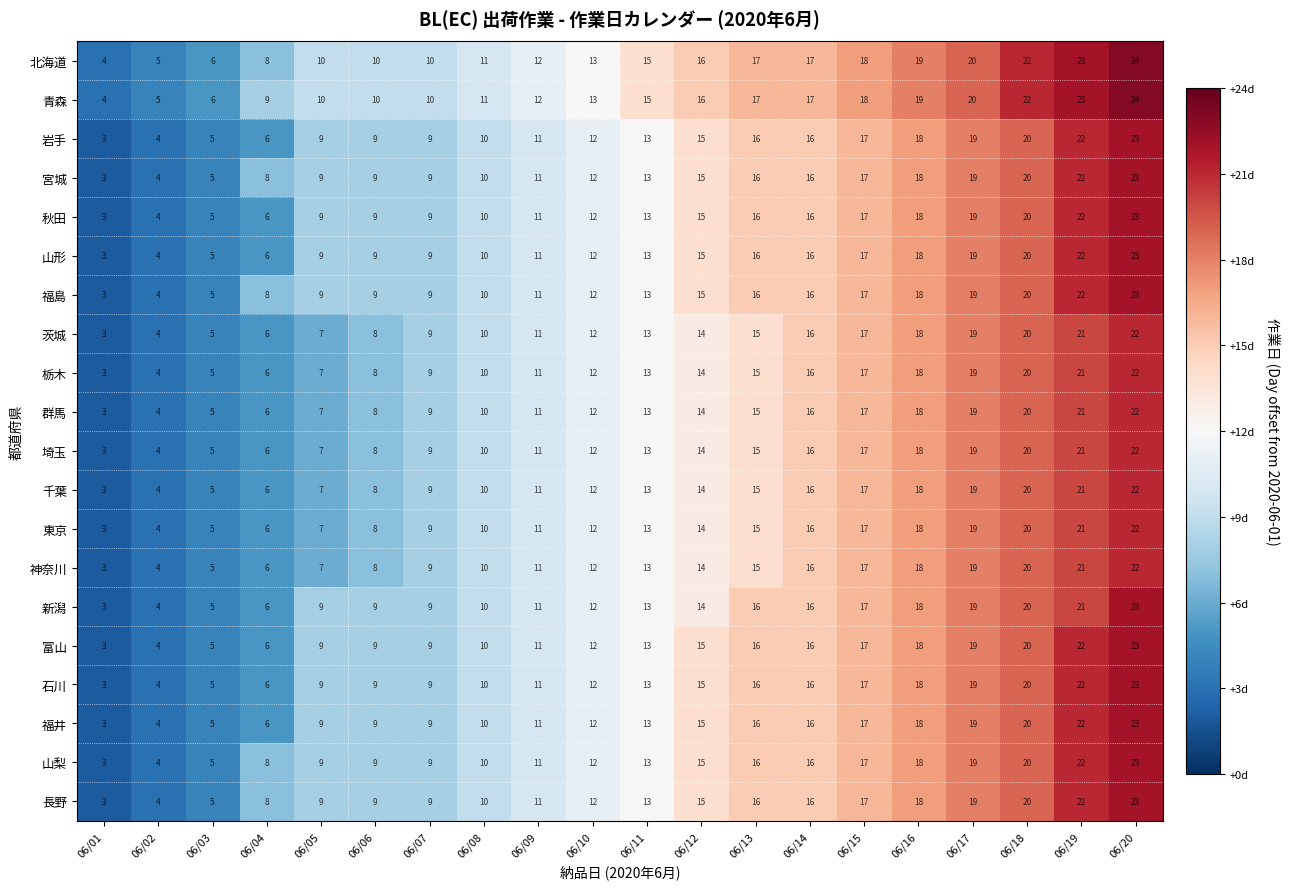

At which label is 富山 closest to 13?

06/11